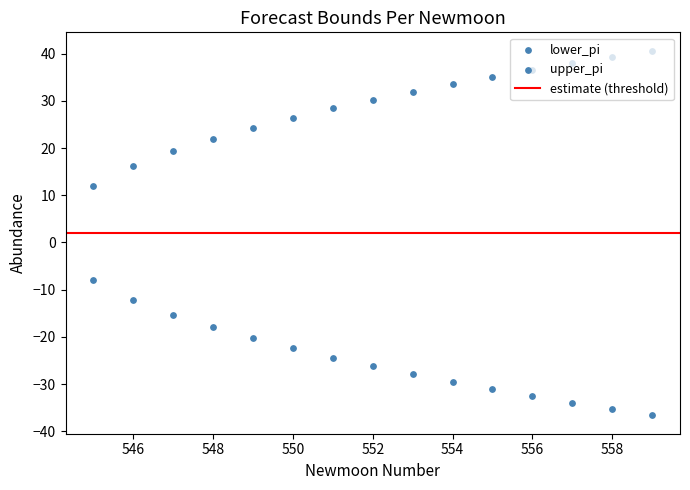

Which series contains the highest Y value?

upper_pi